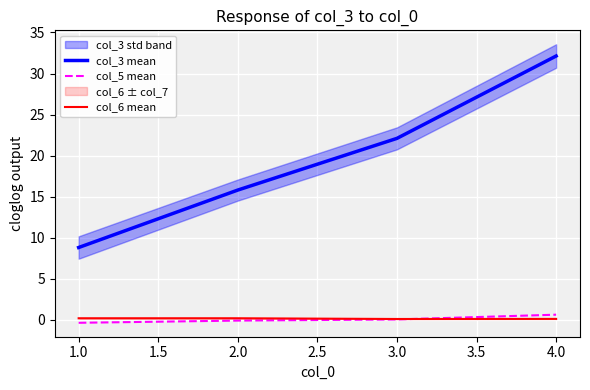

What are all the series names shown in the legend?

col_3 mean, col_5 mean, col_6 mean